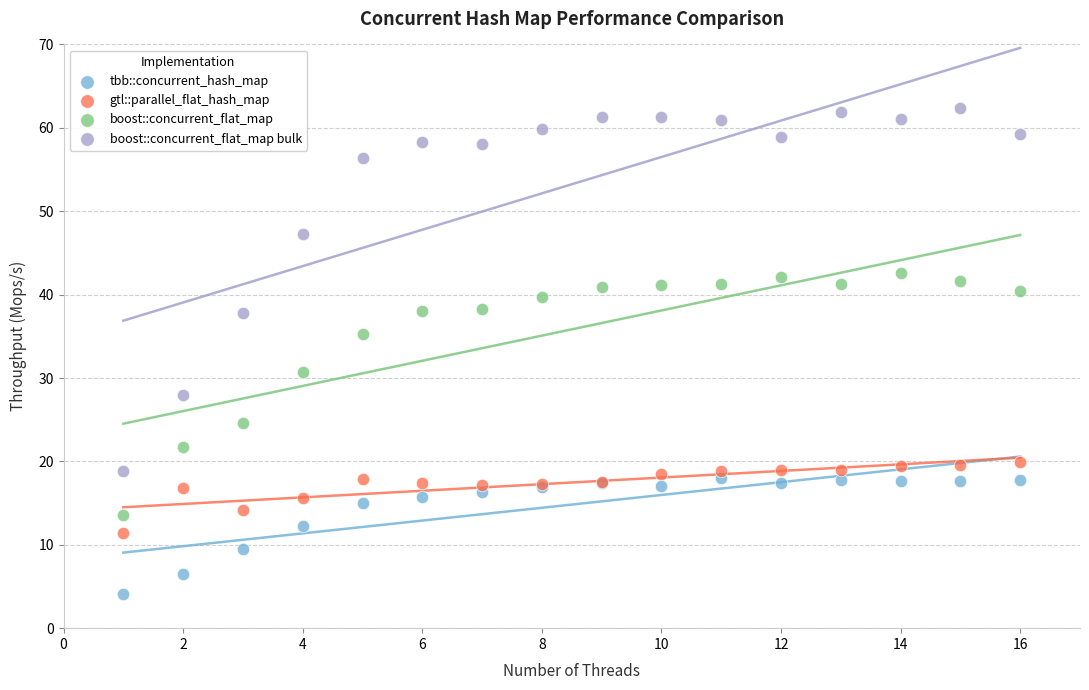

What are all the series names shown in the legend?

tbb::concurrent_hash_map, gtl::parallel_flat_hash_map, boost::concurrent_flat_map, boost::concurrent_flat_map bulk